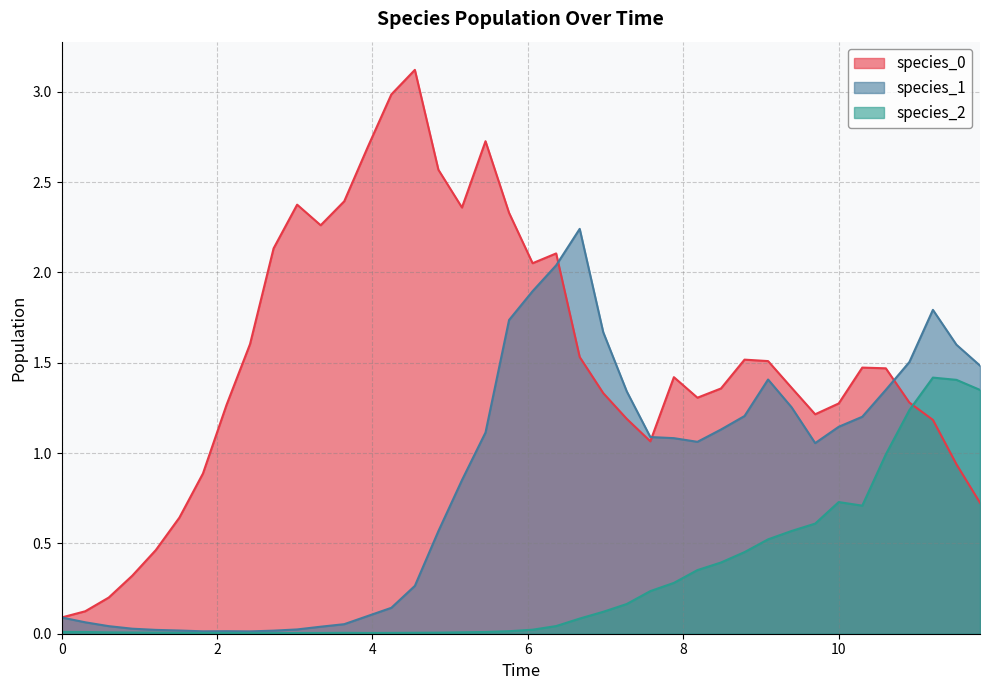

How many distinct data groups are displayed?

3